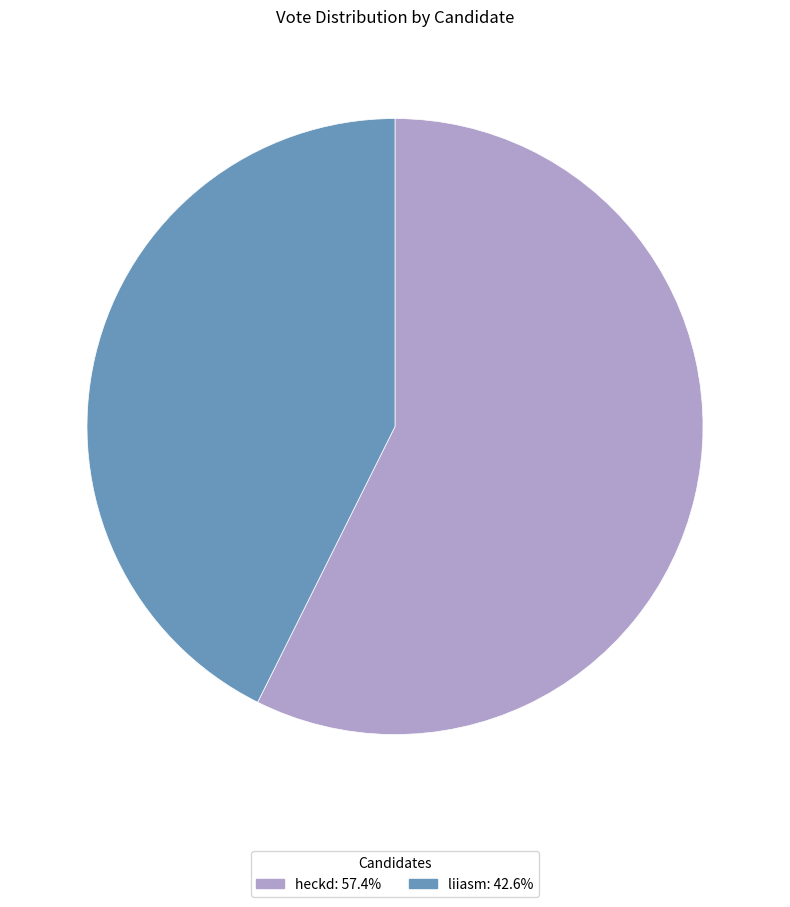

Count the number of slices in the pie.

2